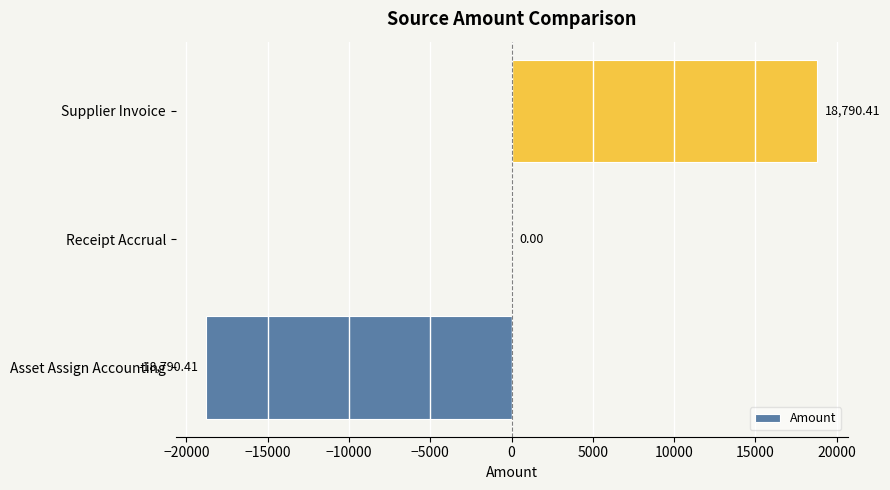

At which label is the value closest to 0?

Receipt Accrual